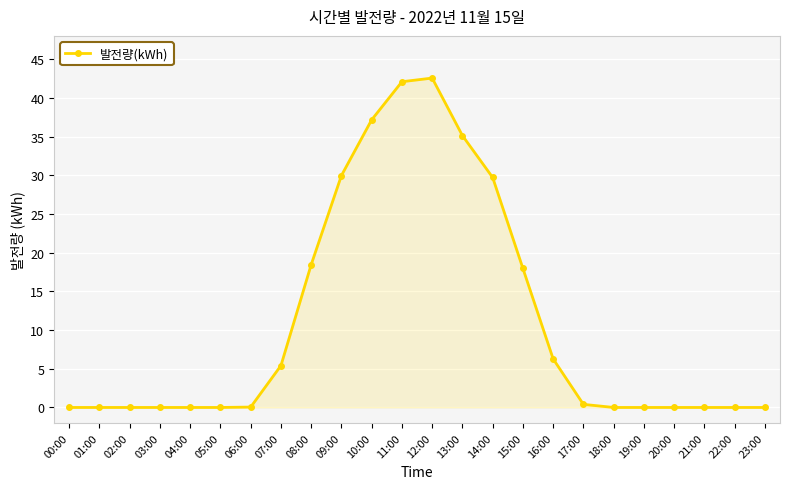

True or false: the data has more than 0 interior local peaks.

True